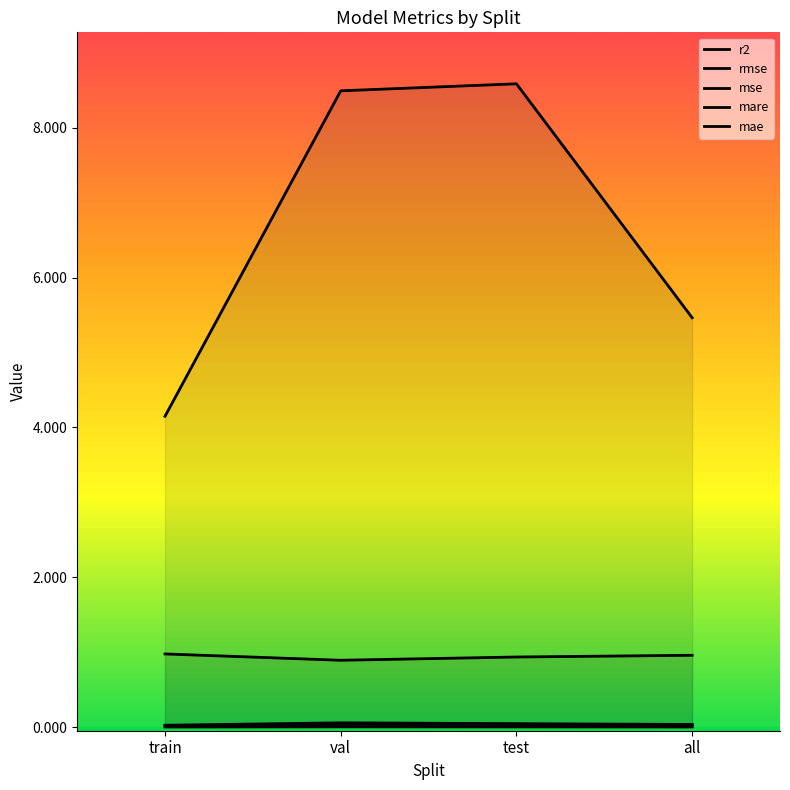

Which has a higher value, all or val?

all